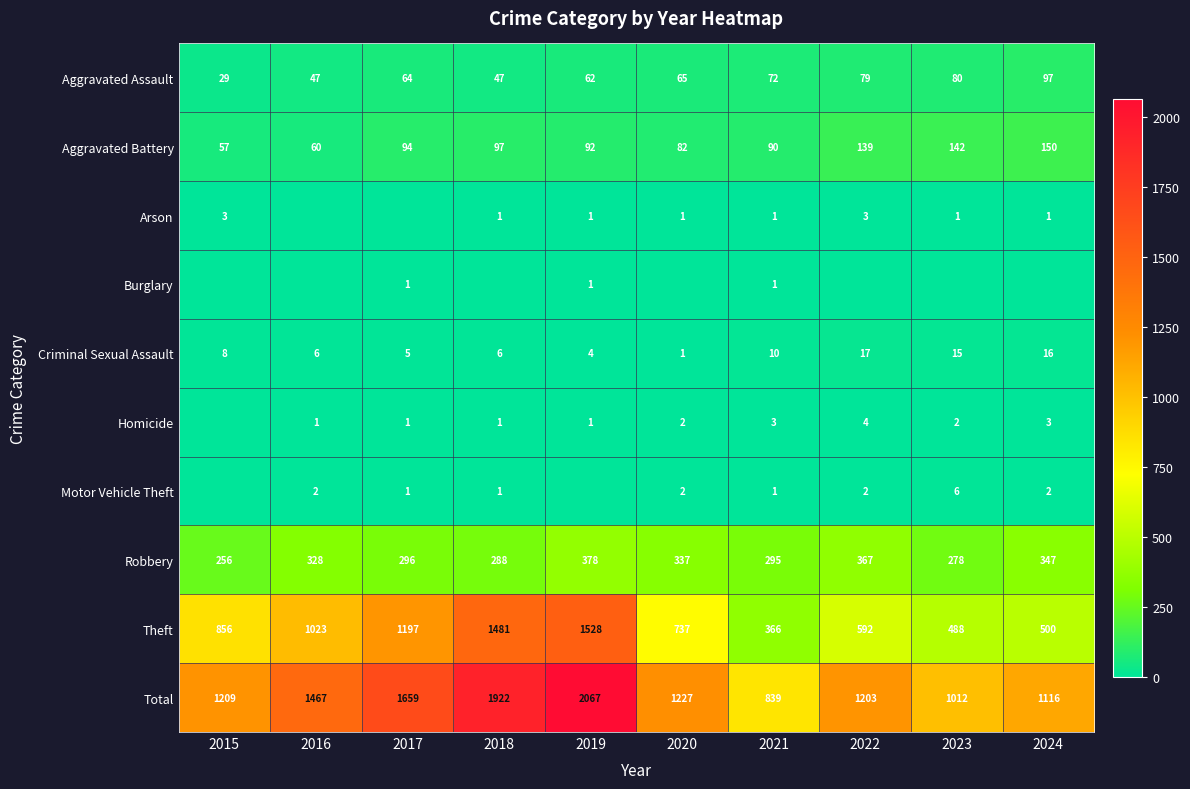

What is the difference between the Criminal Sexual Assault values at 2021 and 2019?

6